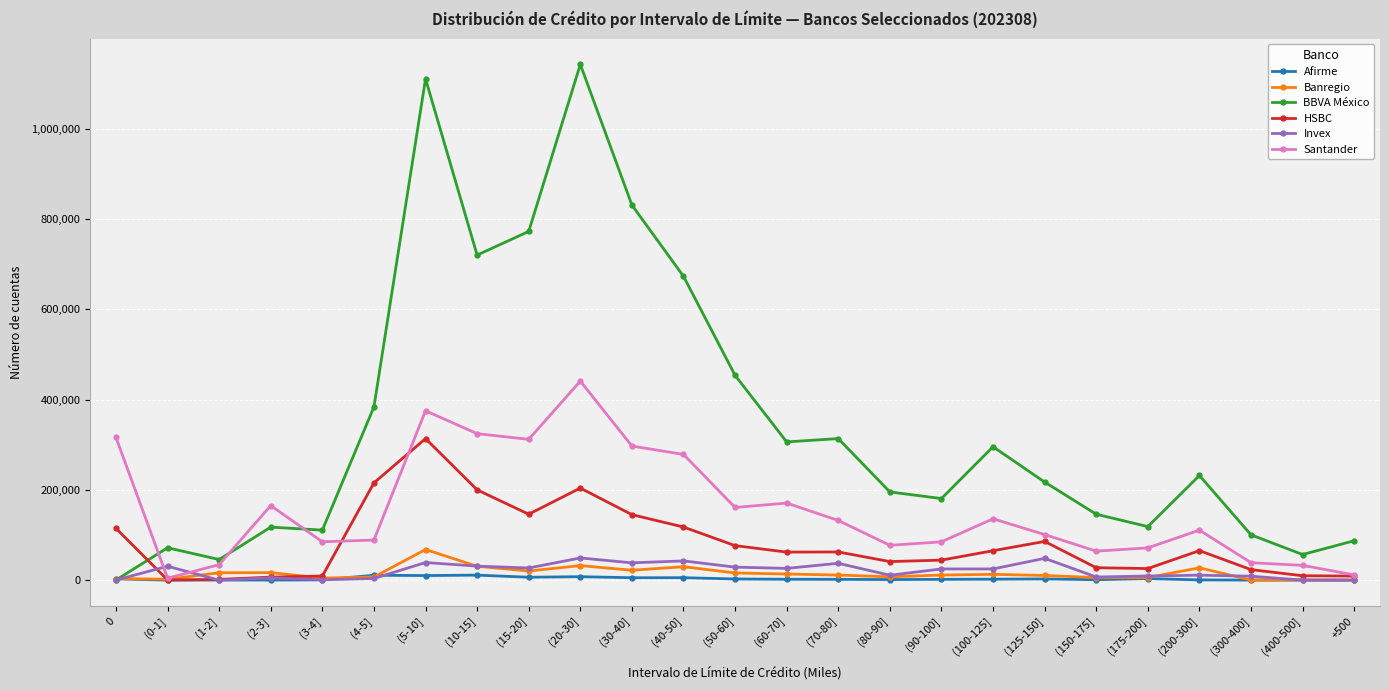

What is the value of the BBVA México point at the 19th from the left?

217213